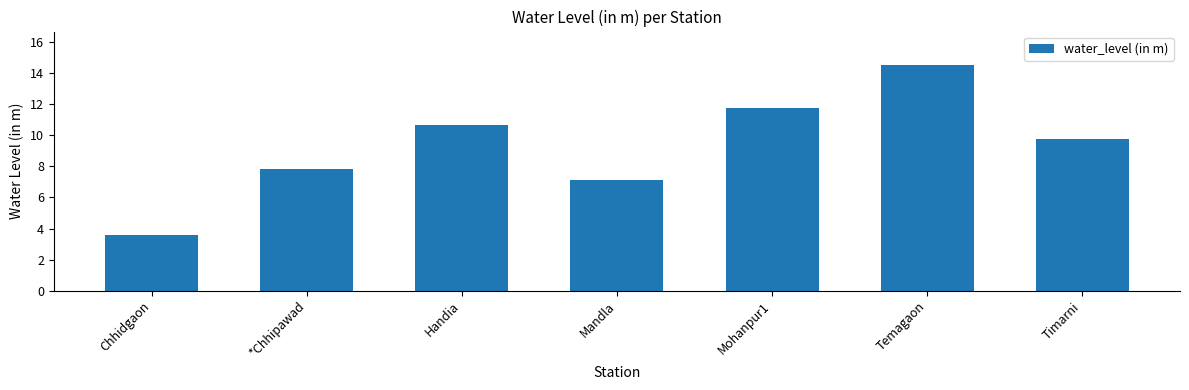

What is the ratio of the value at *Chhipawad to the value at Mandla?

1.1